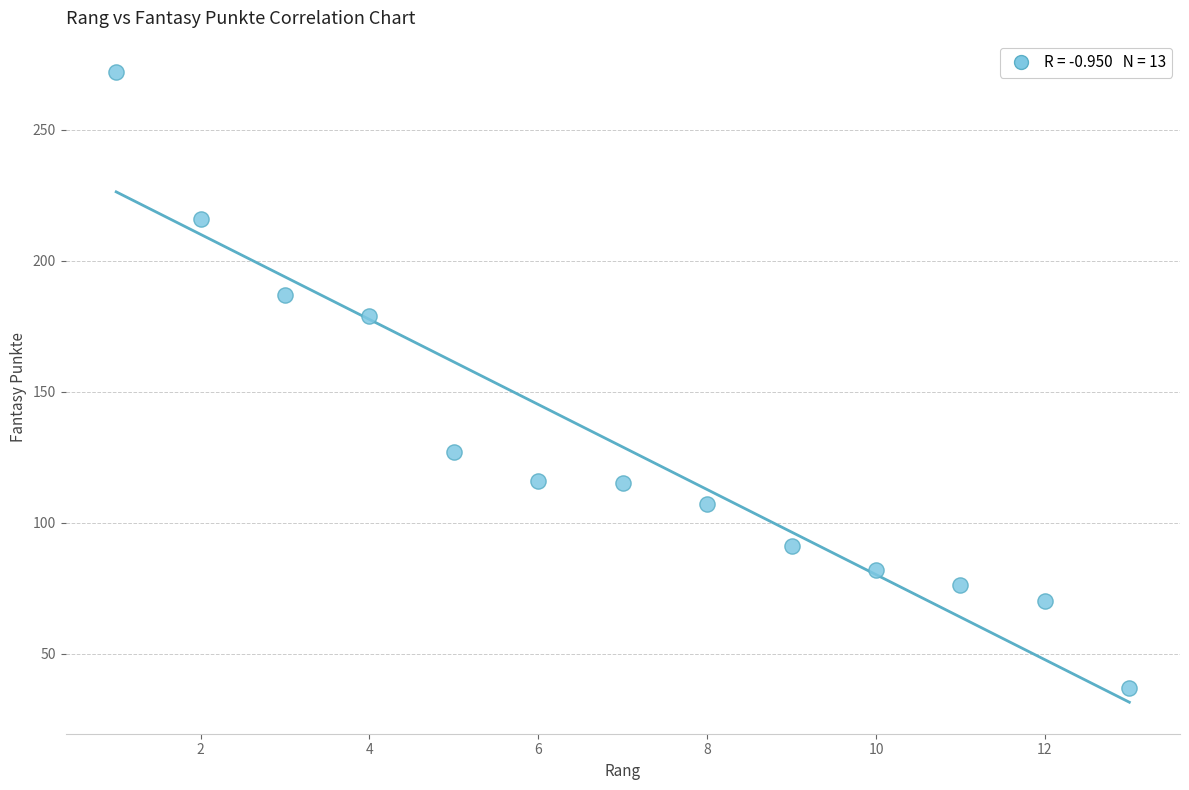

What is the range of Y values (max minus min)?

235